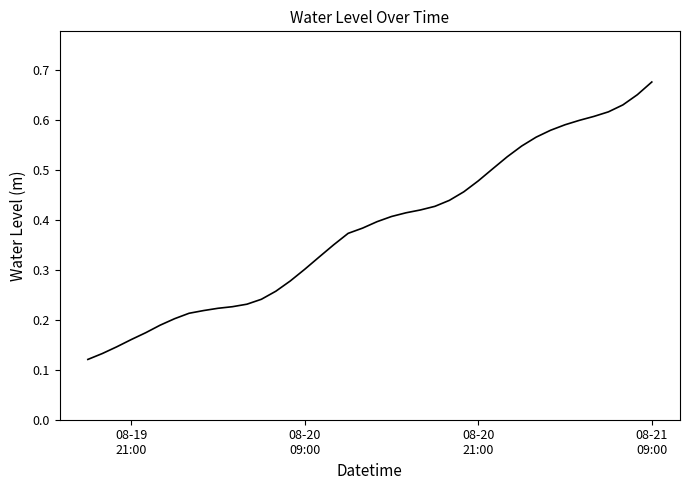

Does the chart have visible grid lines?

No